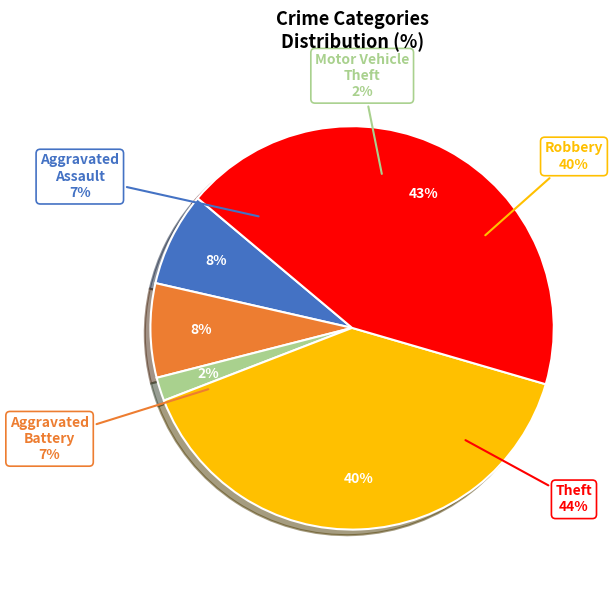

True or false: Theft accounts for 29% of the total.

False